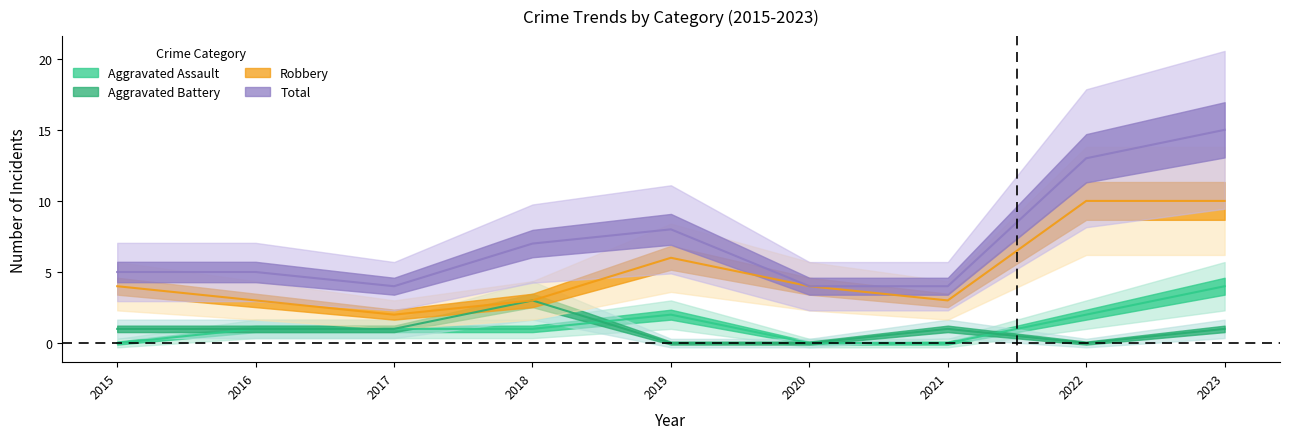

True or false: Robbery and Total intersect in this chart.

False